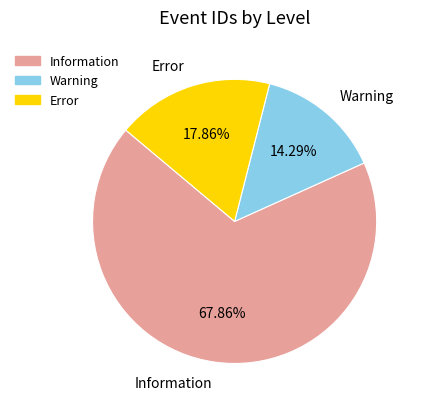

Which slice is the smallest?

Warning